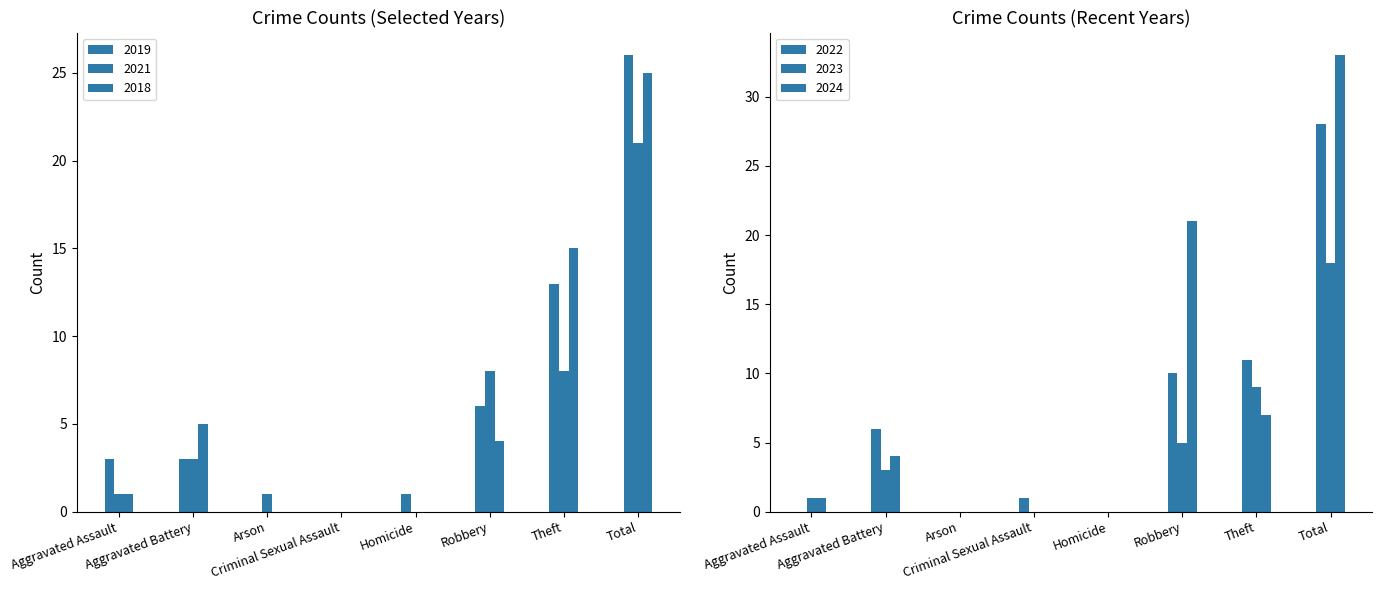

What is the difference between the highest and lowest values at Aggravated Battery?

3